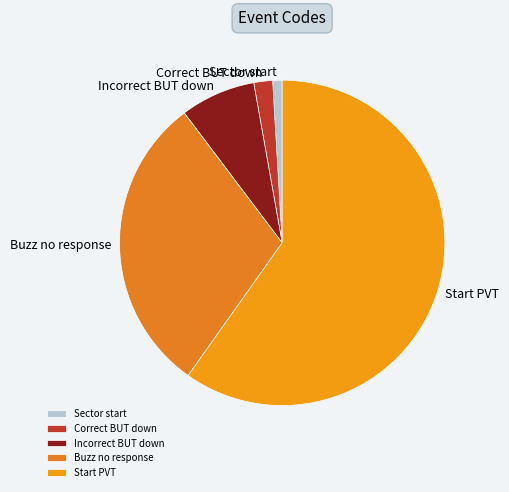

Which category has the smallest portion of the pie?

Sector start